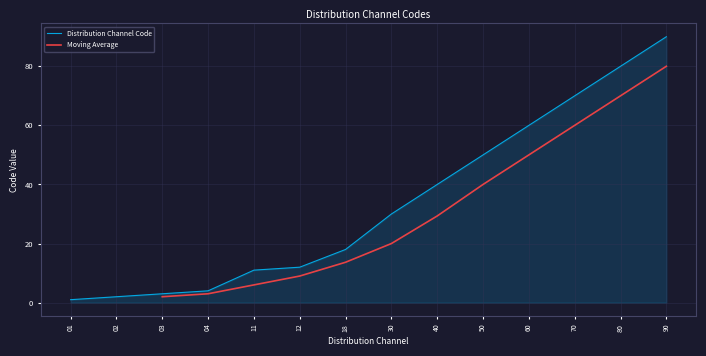

At which label is the value closest to 45?

40